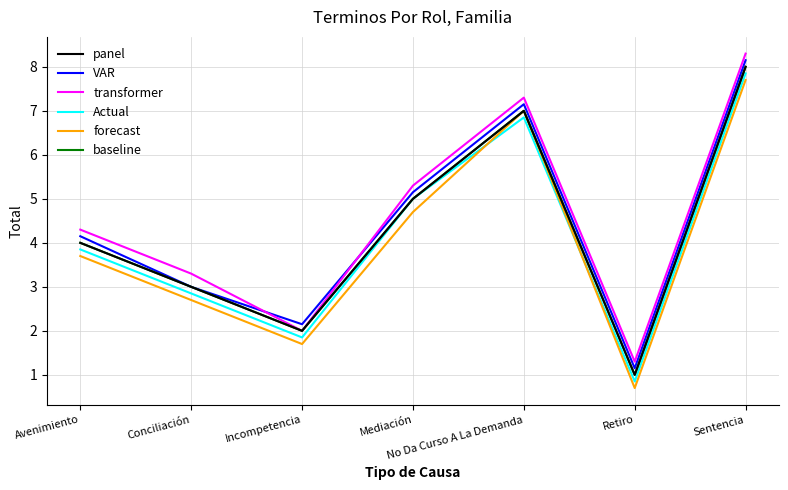

Is this an area chart (filled region under the line)?

No